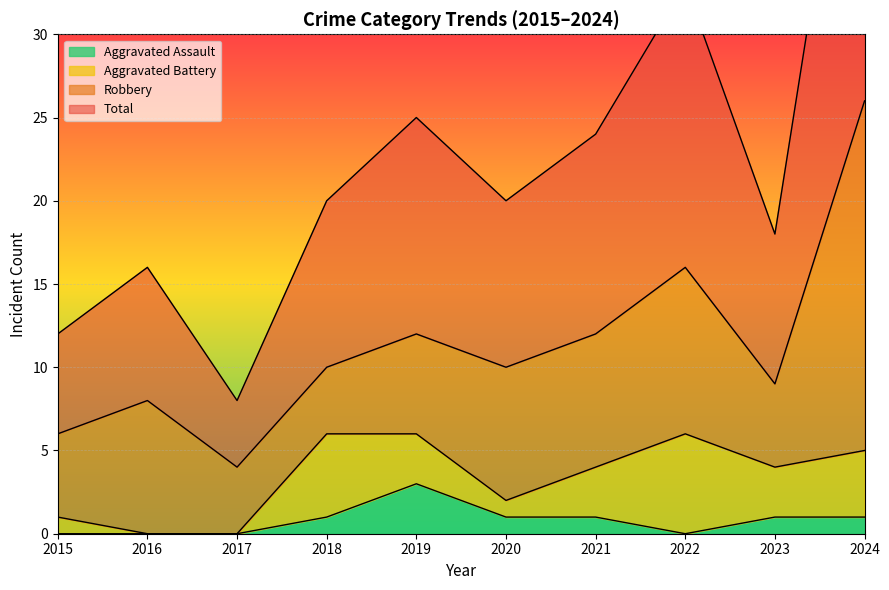

At which category does Aggravated Assault reach its first local valley?

2022